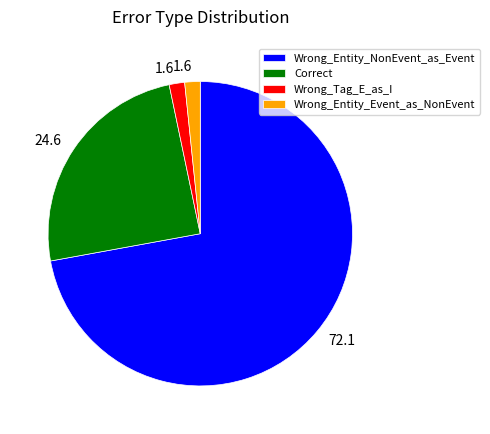

Combined, do Wrong_Entity_NonEvent_as_Event and Wrong_Entity_Event_as_NonEvent account for over 50%?

Yes